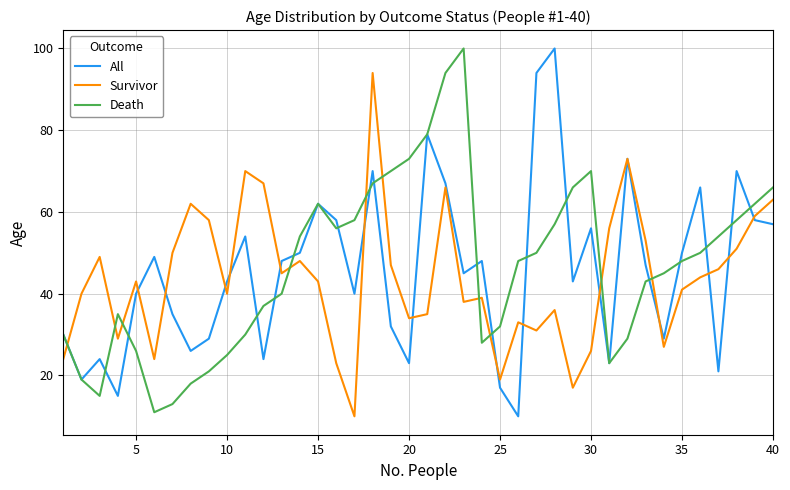

What is the greatest value displayed?

100